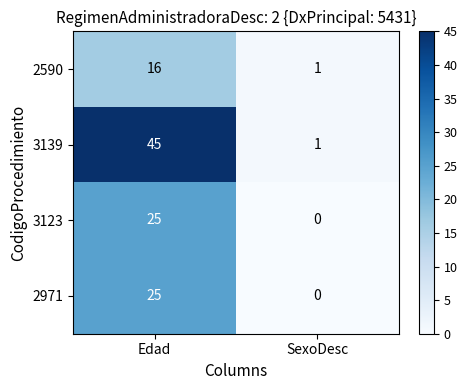

Reading left to right, list all the values displayed in this chart.

2590: Edad=16	SexoDesc=1
3139: Edad=45	SexoDesc=1
3123: Edad=25	SexoDesc=0
2971: Edad=25	SexoDesc=0